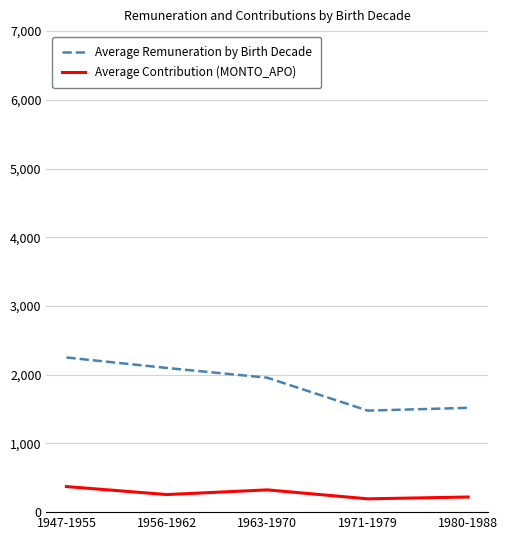

What is the total value across all series at 1980-1988?

1737.7